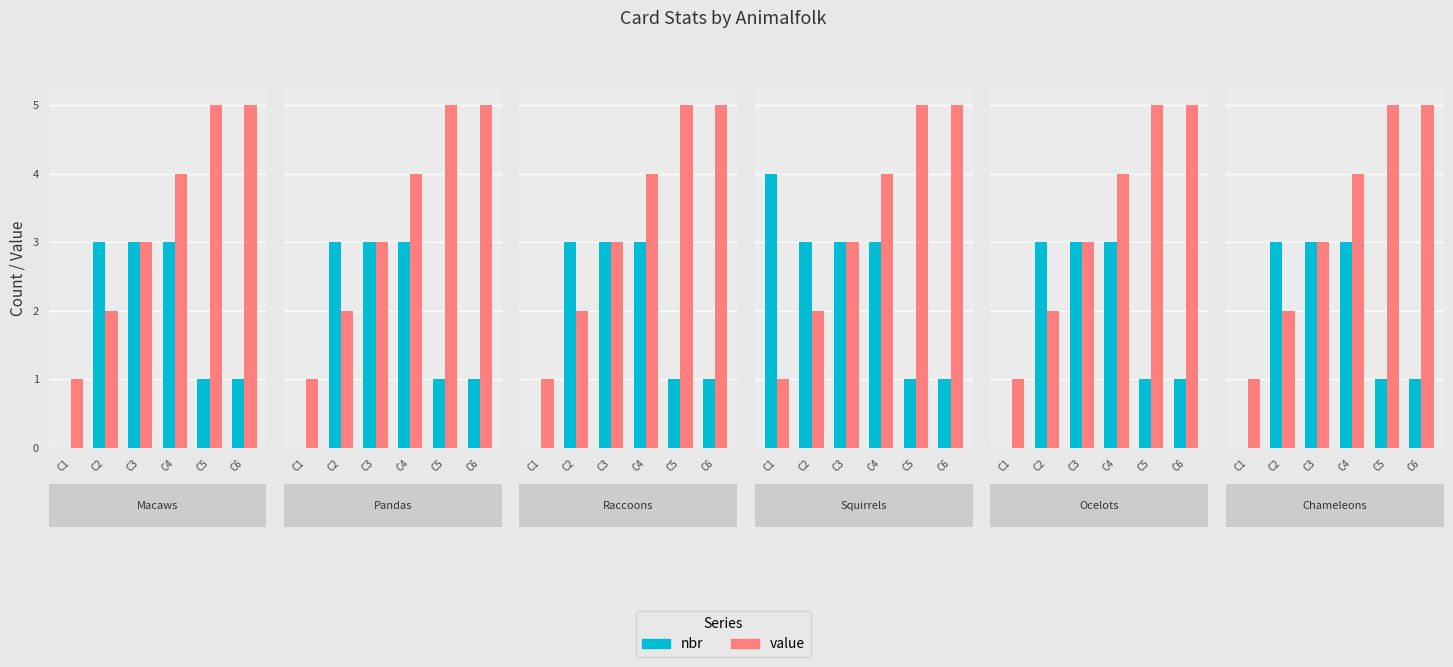

Is it true that nbr equals 3 at C3?

True